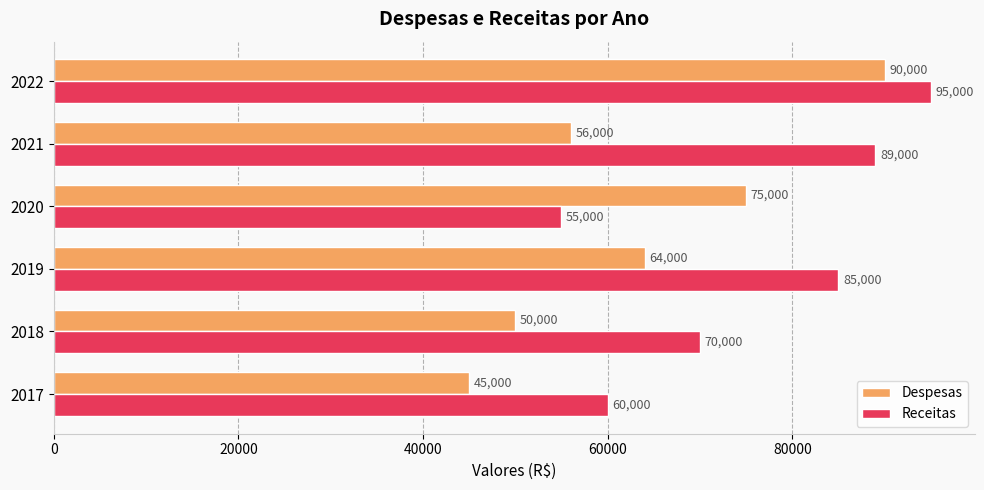

Where is Receitas nearest to the value 75000?

2018